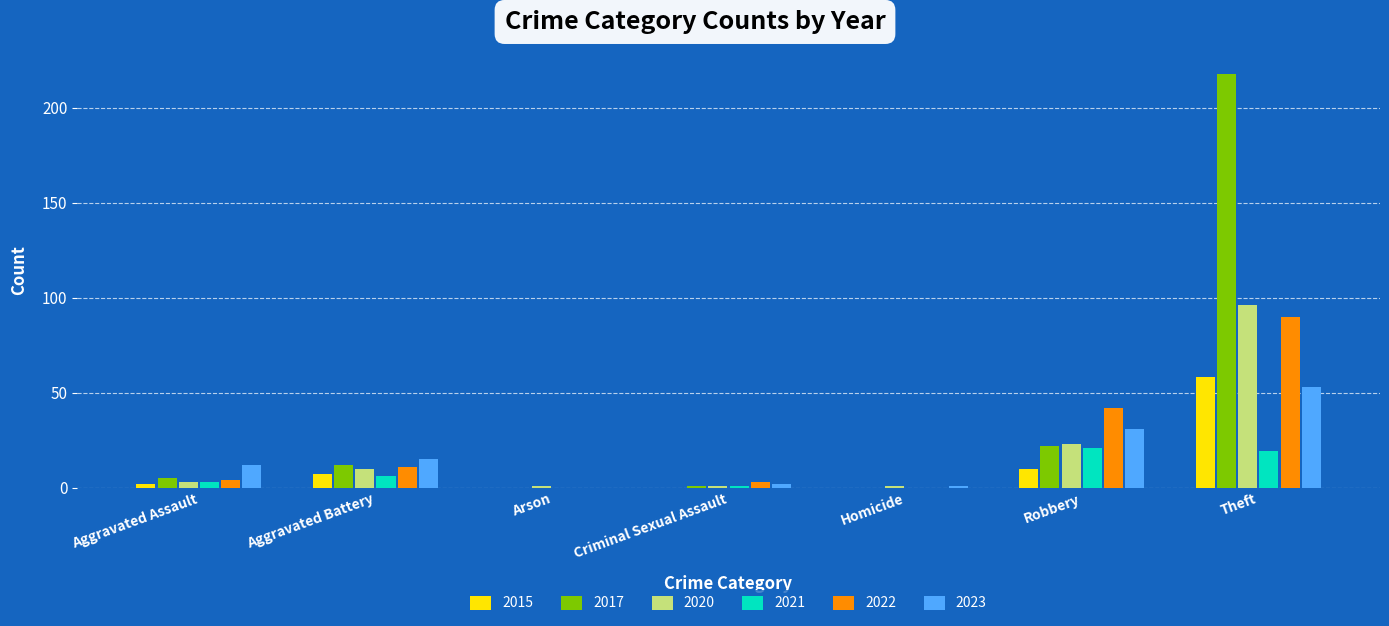

Where is 2023 nearest to the value 26?

Robbery